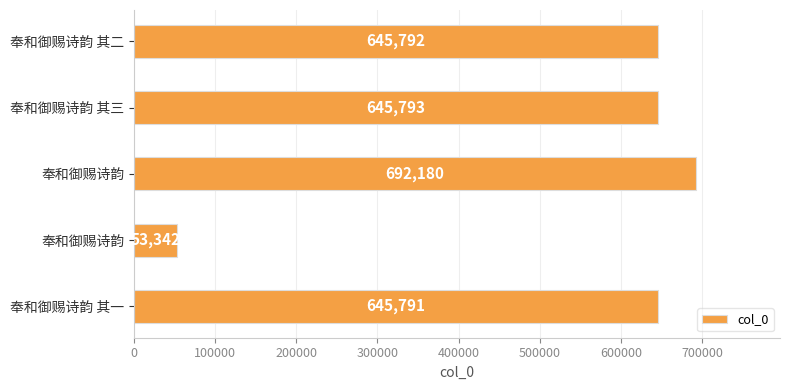

Count the number of data series in this chart.

1